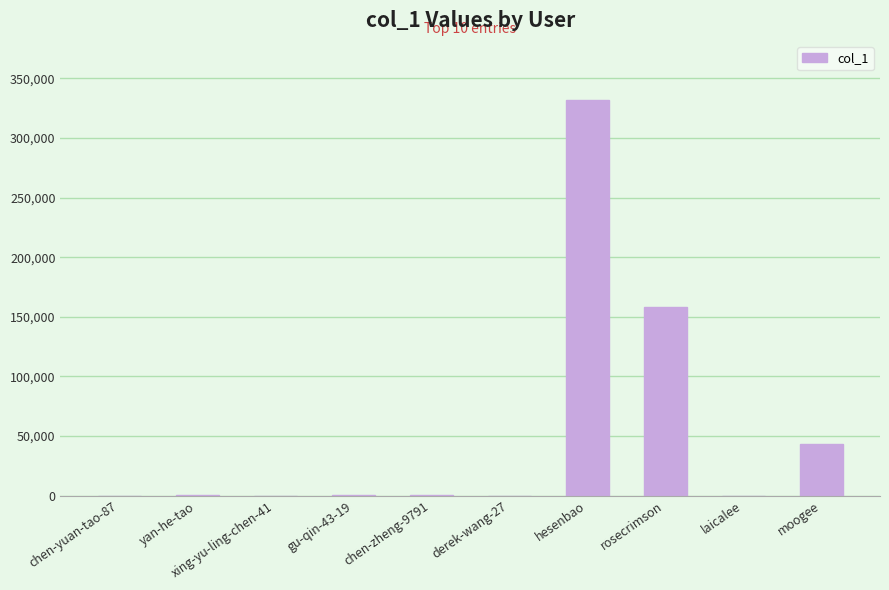

What is the change in value from hesenbao to moogee?

-287983